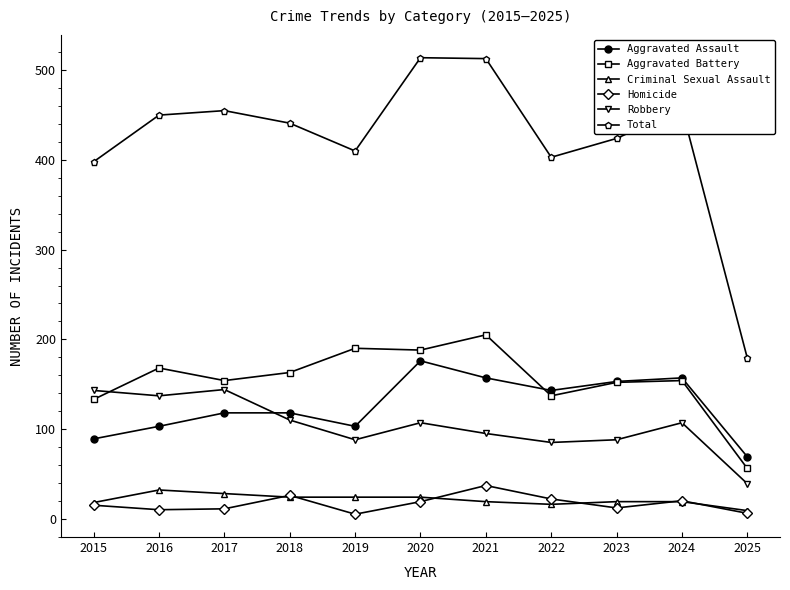

True or false: Homicide and Robbery cross at least once.

False